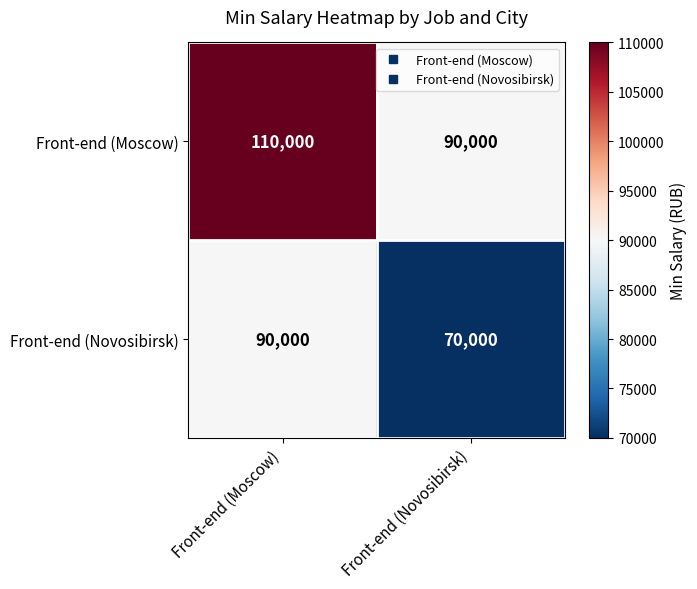

At how many categories does at least one series exceed 81570?

2